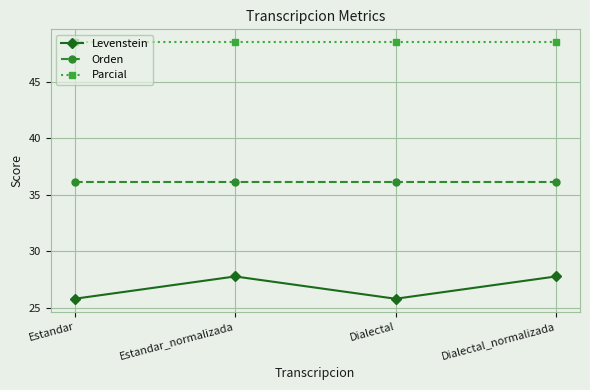

Is the value of Orden at Dialectal_normalizada greater than the value of Parcial at Estandar?

No